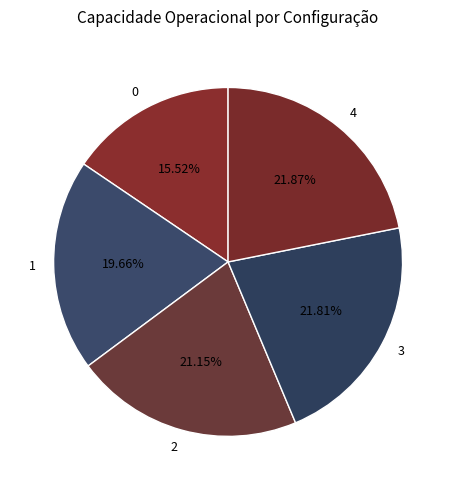

To the nearest percent, what percentage of the pie is 4?

22%